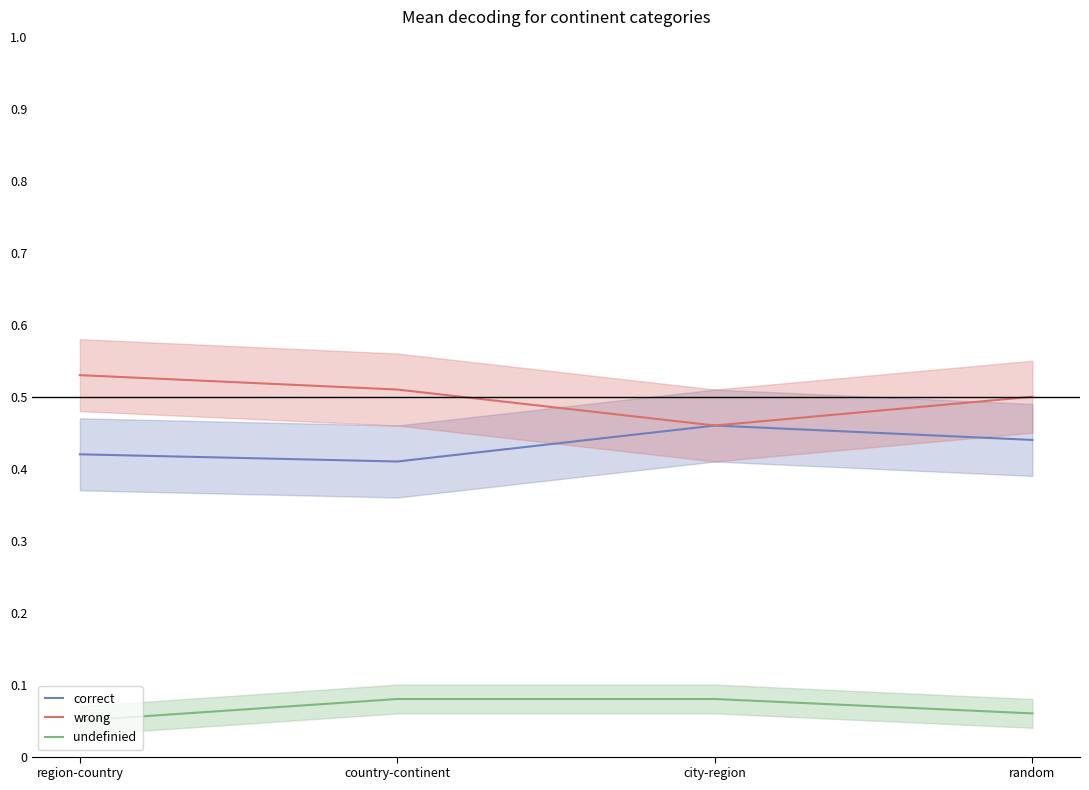

True or false: wrong and undefinied cross at least once.

False